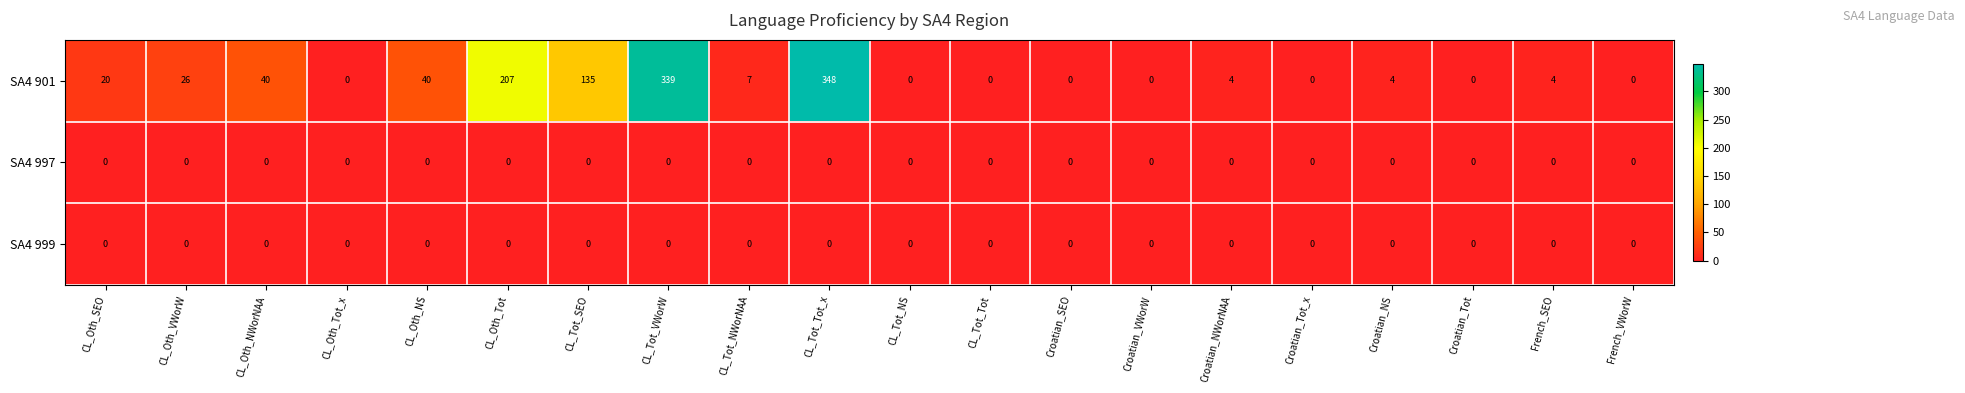

At how many categories does at least one series exceed 86?

4